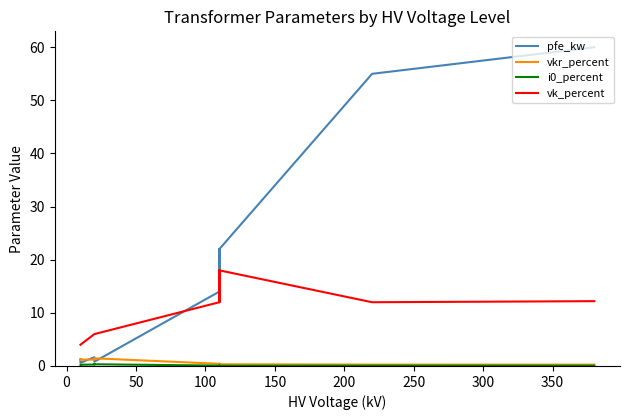

Which series has the largest total across all categories?

pfe_kw